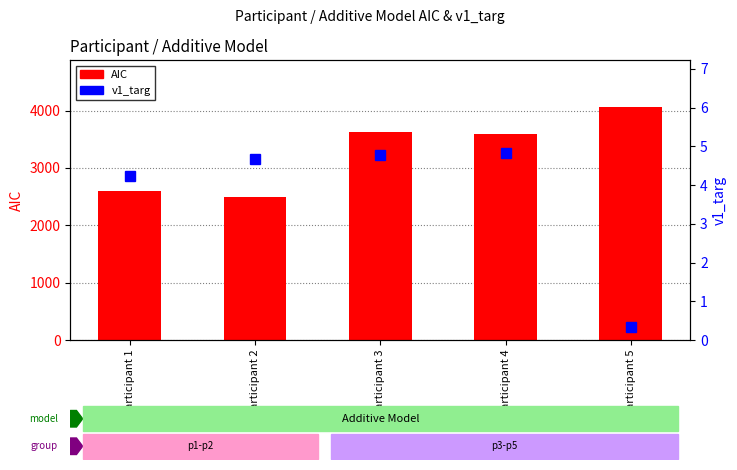

List the series in order of their peak value, highest first.

AIC, v1_targ